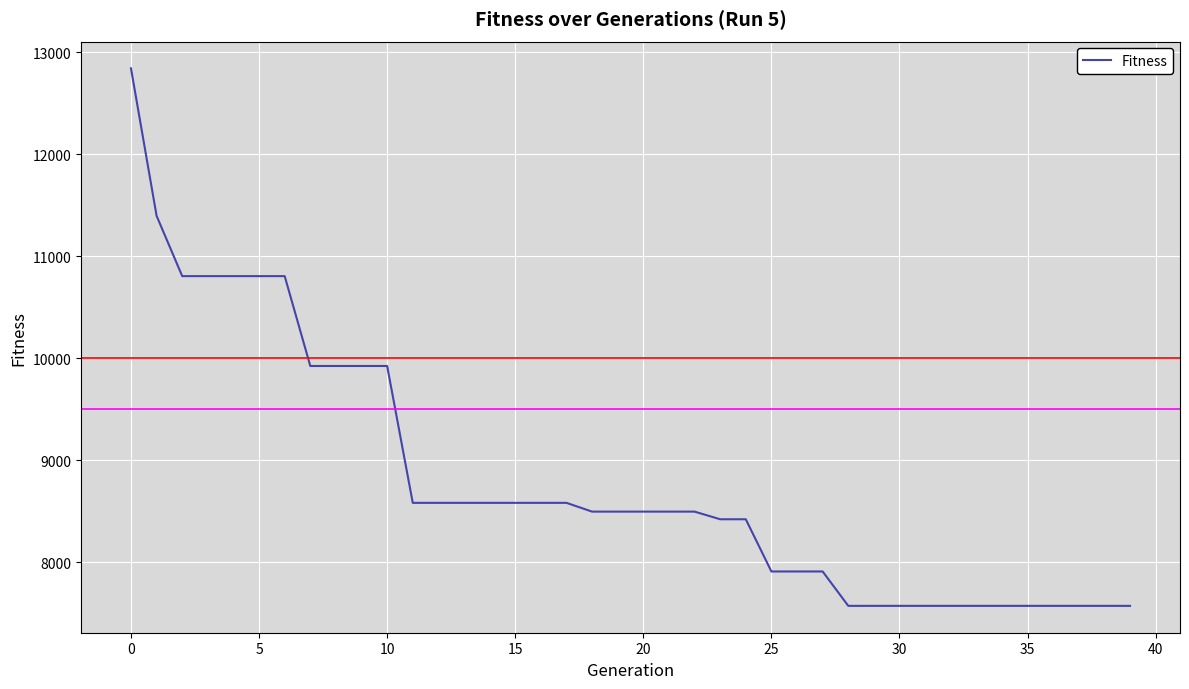

What is the difference between the maximum and minimum values?

5270